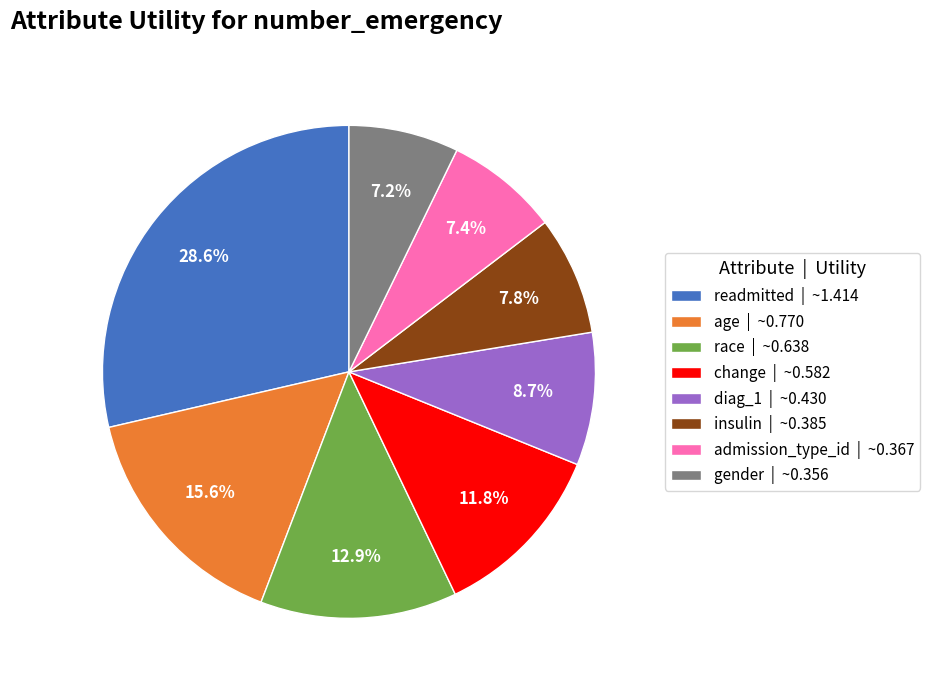

Is it true that diag_1 is 1% of the pie?

False